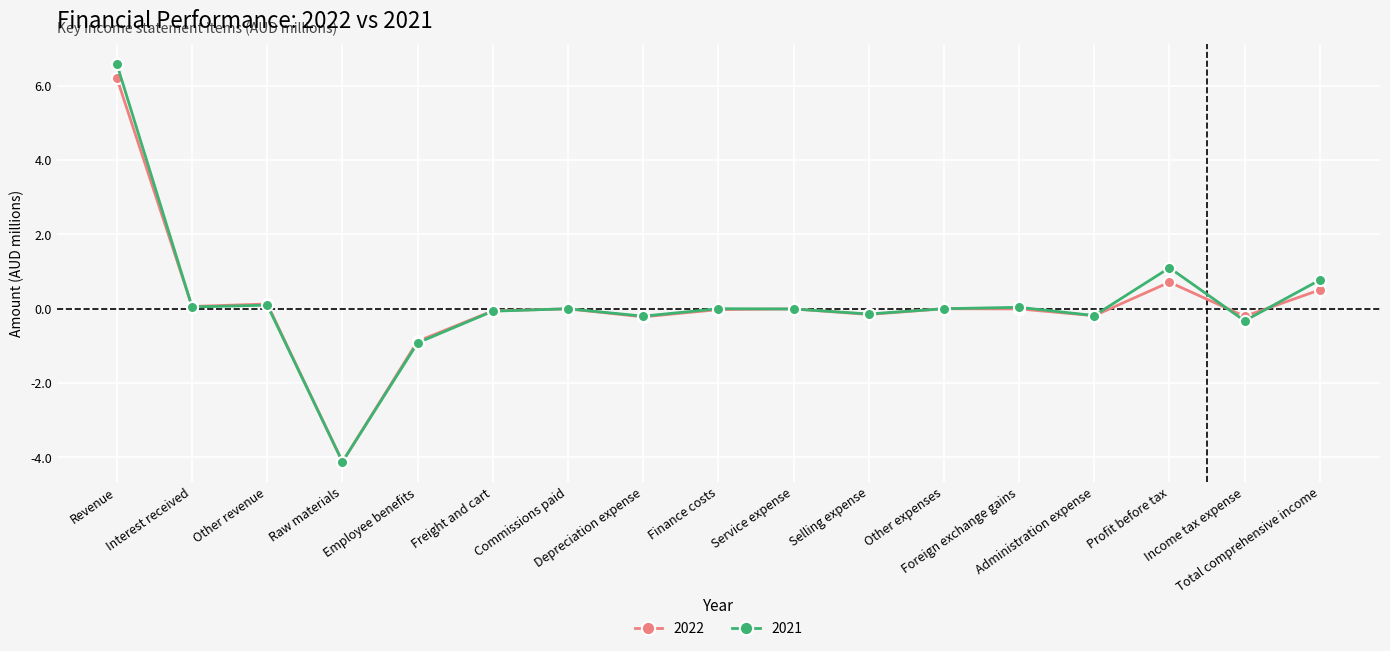

What is the minimum value for 2021?

-4.1